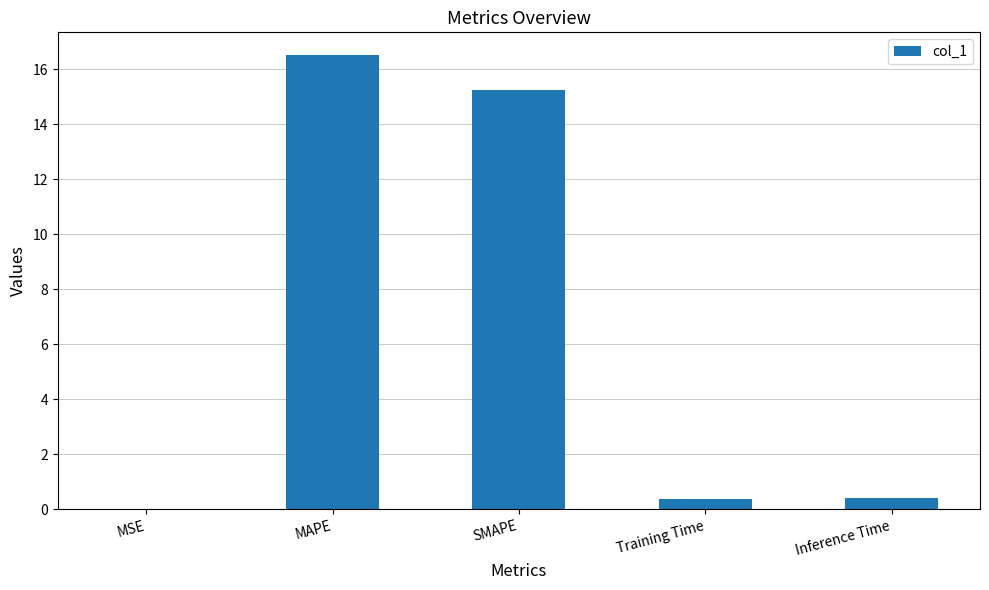

True or false: the data shows 16.5 at MAPE.

True